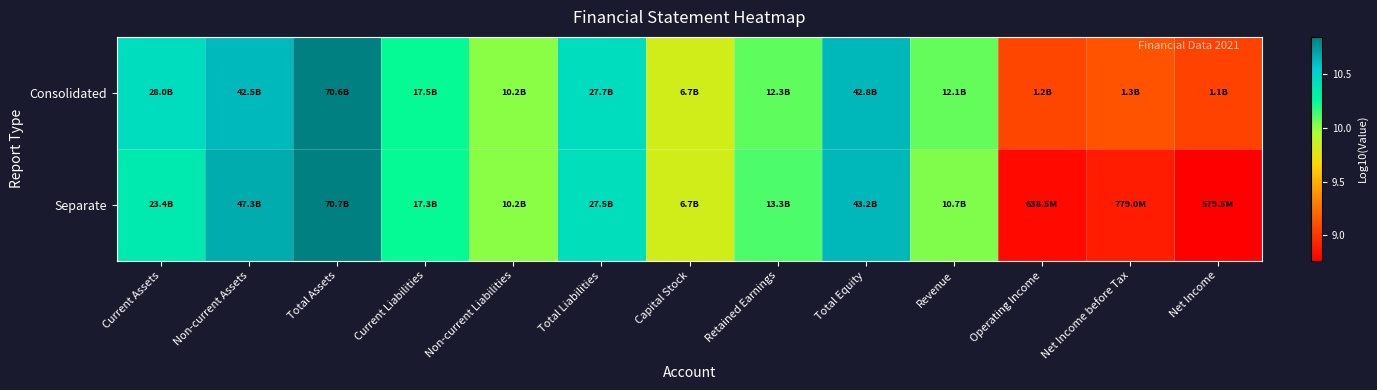

What is the maximum value shown in the chart?

10.8